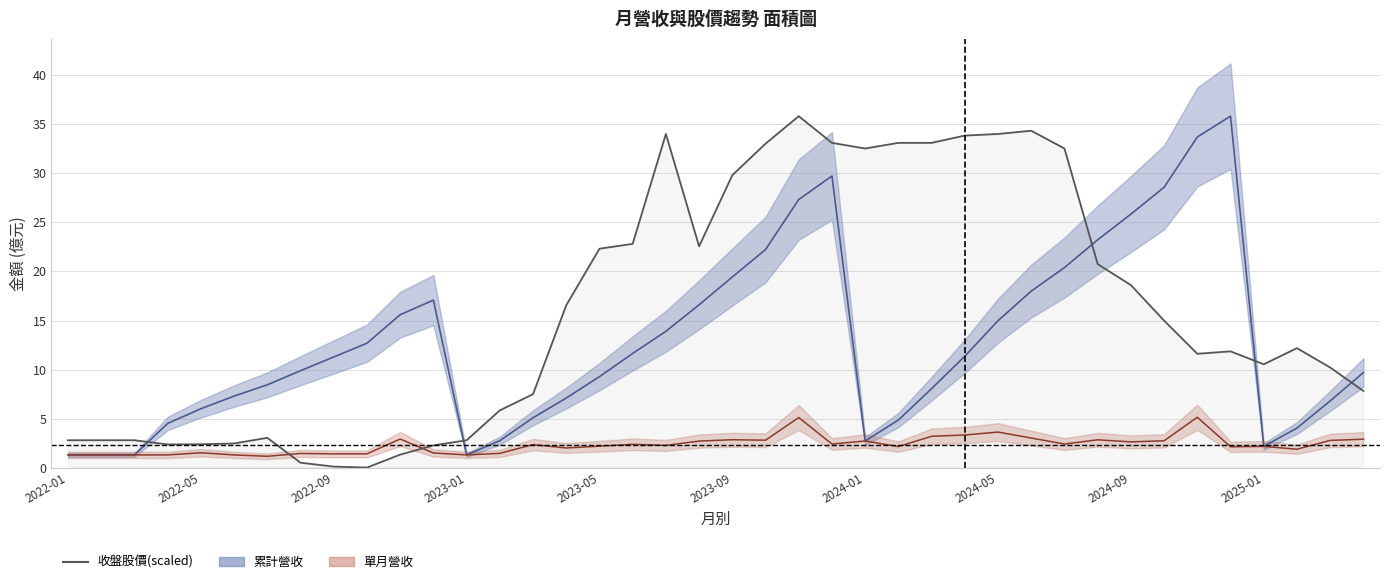

Where is the first local minimum for 累計營收(億)?

2023-01